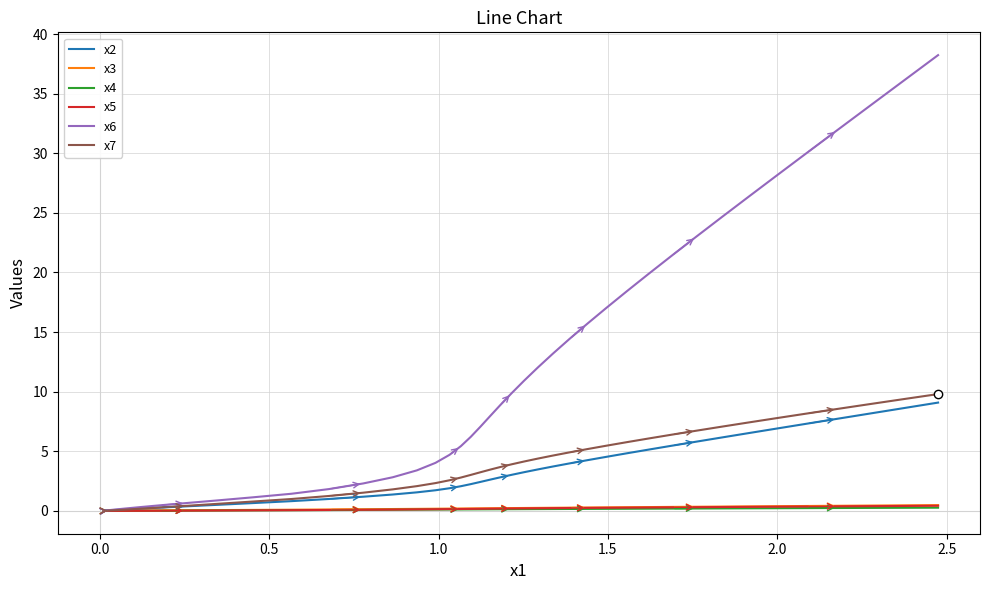

Which series has the largest total across all categories?

x6